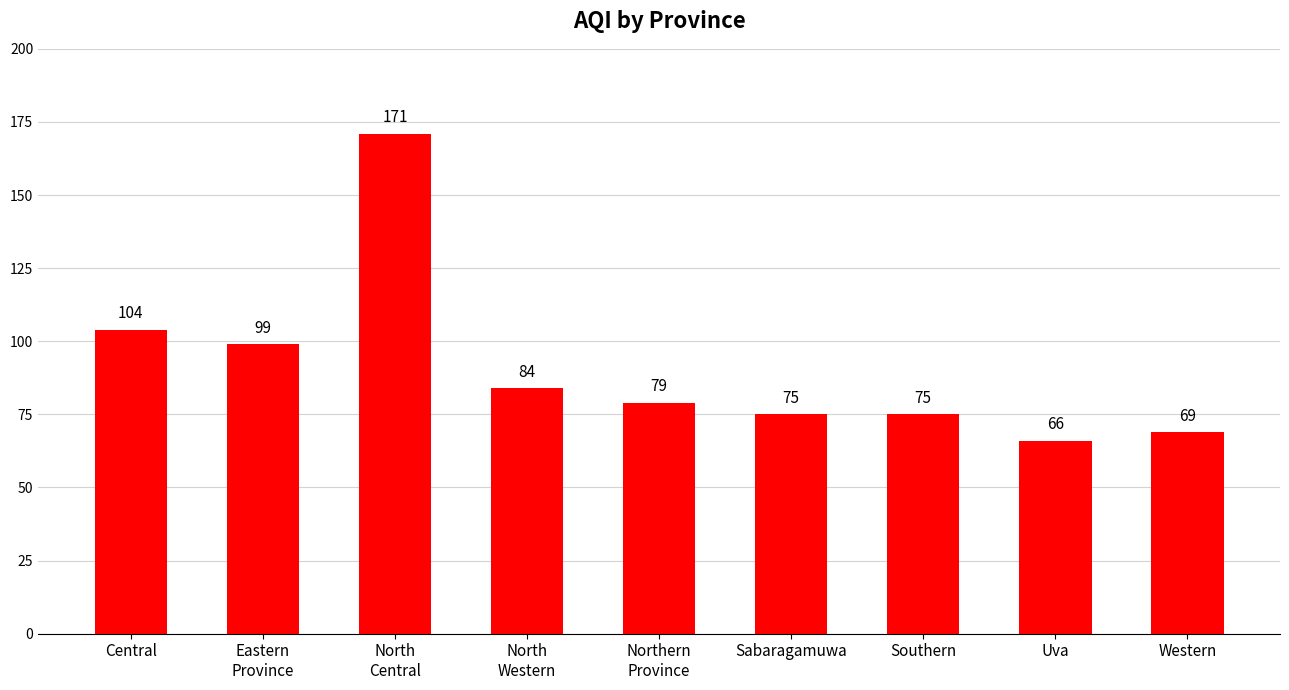

True or false: the data shows 46 at Sabaragamuwa.

False